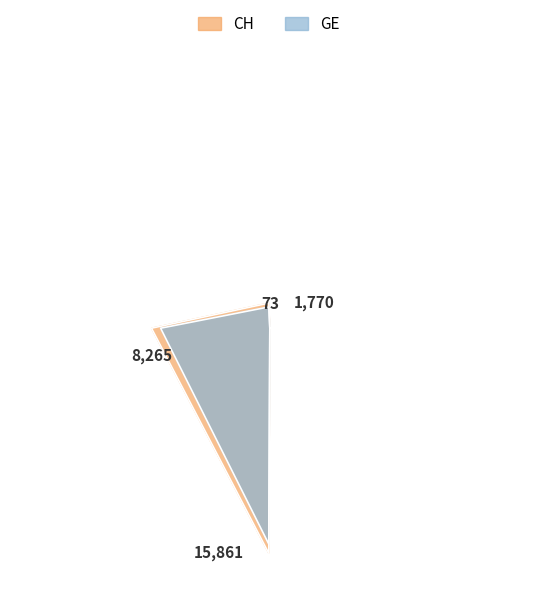

What is the difference between the CH values at 2020-04-03 and 2020-03-13?

12270